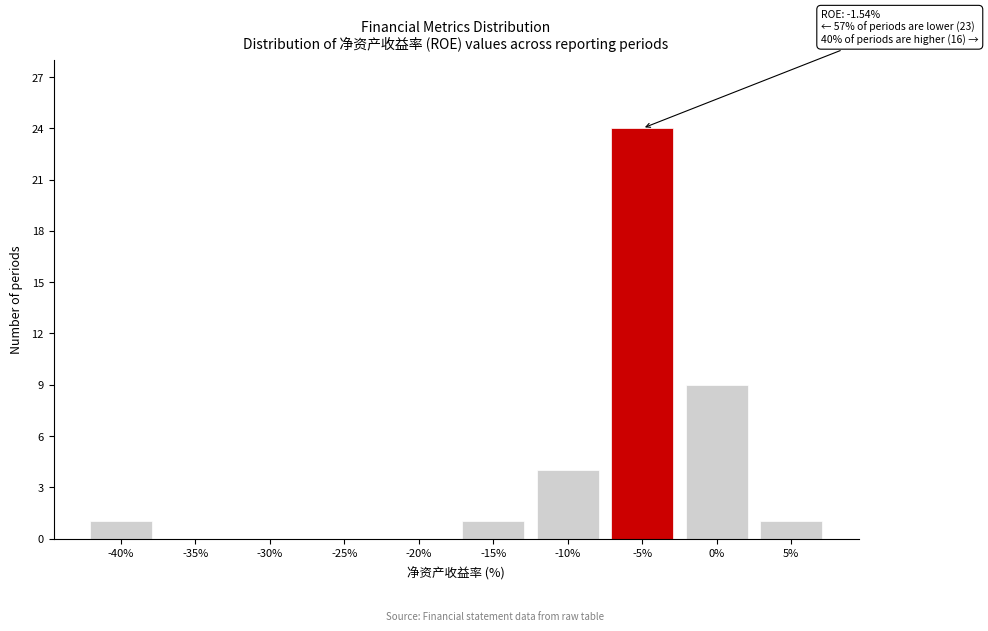

Reading right to left, what are all the values shown in this chart?

5%=1	0%=9	-5%=24	-10%=4	-15%=1	-20%=0	-25%=0	-30%=0	-35%=0	-40%=1